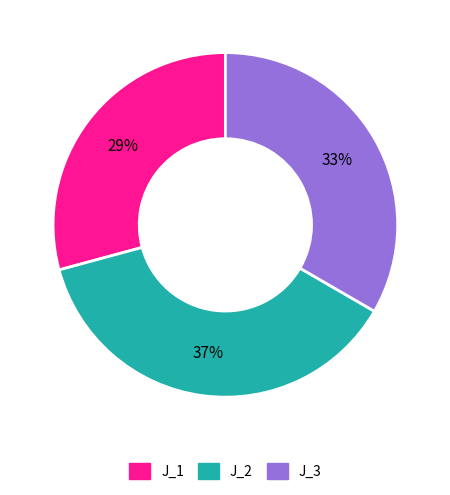

Combined, do J_2 and J_1 account for over 50%?

Yes